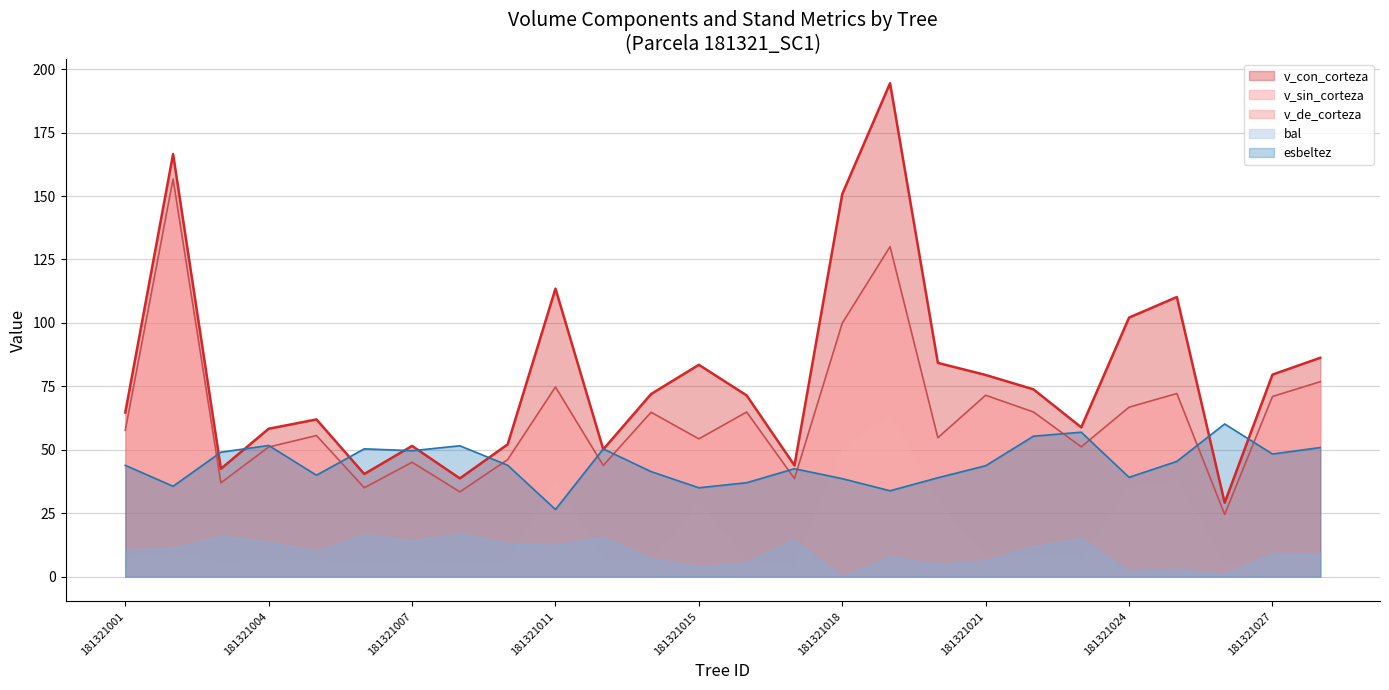

True or false: v_con_corteza and v_sin_corteza cross at least once.

False